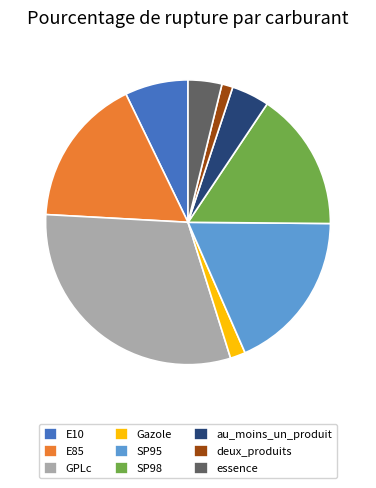

Is there any slice that represents more than half of the pie?

No